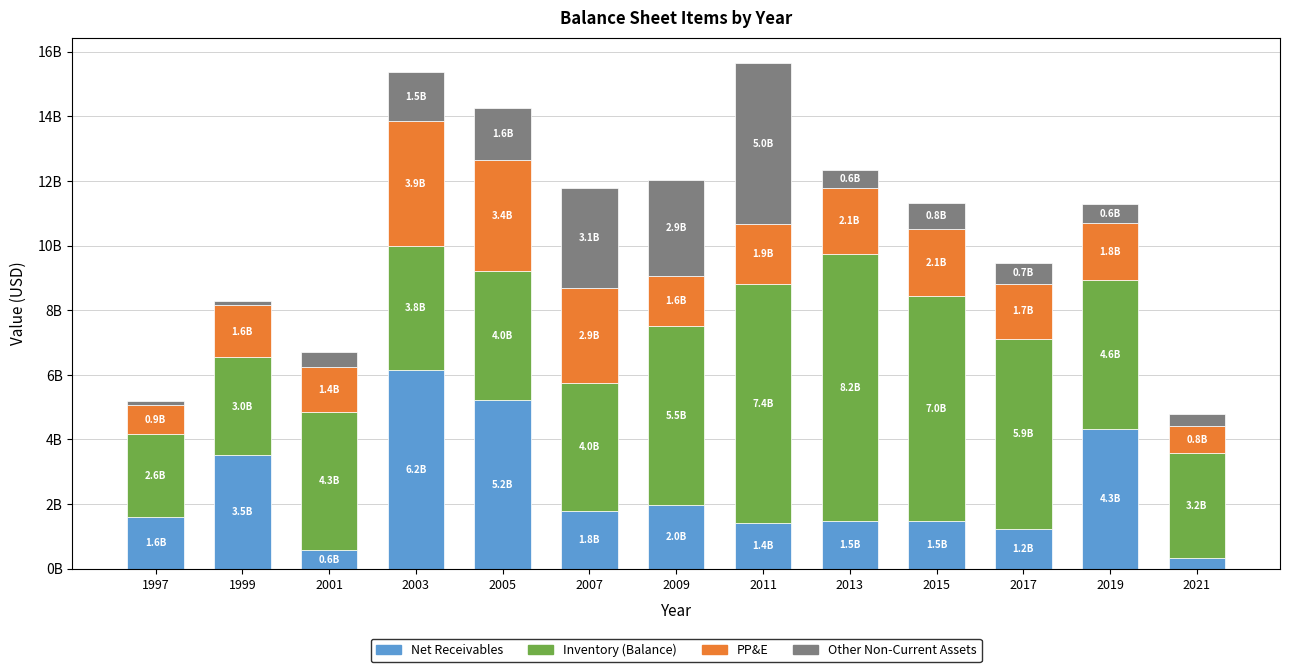

Which series has the widest spread of values?

Net Receivables